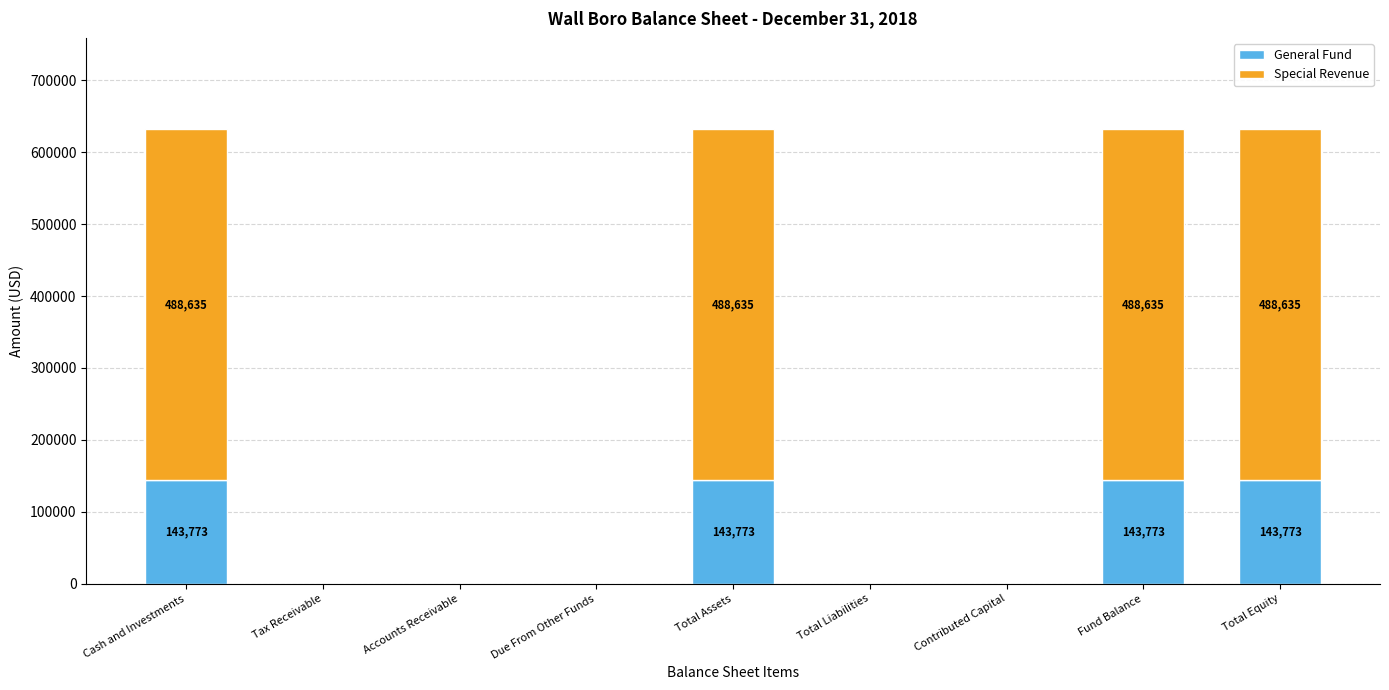

What is the highest value of the General Fund series?

143773